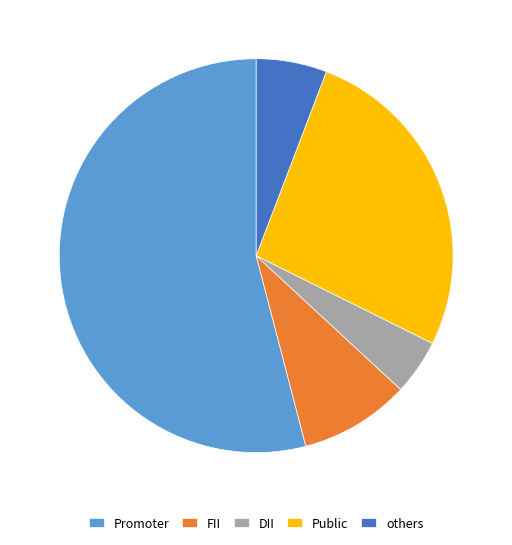

True or false: Promoter accounts for 54% of the total.

True